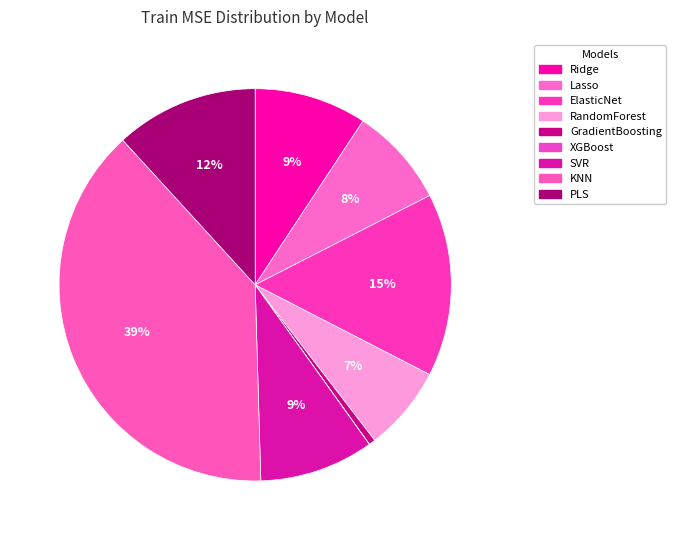

What is the largest slice in the pie chart?

KNN